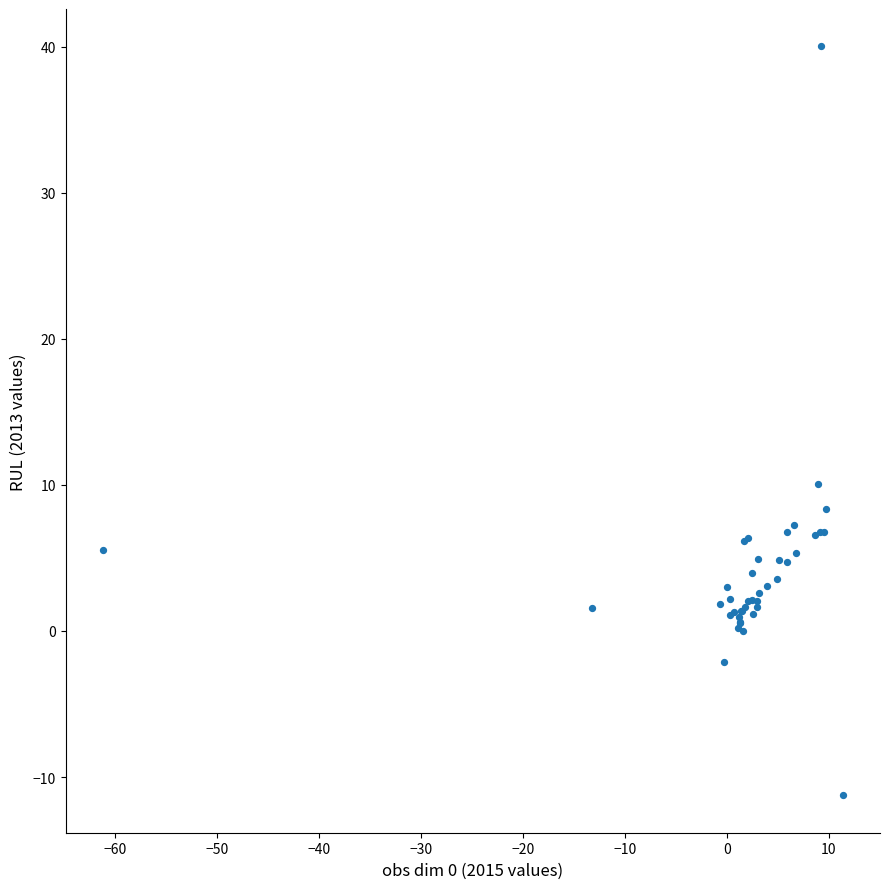

What Y value in the scatter plot is closest to 14?

10.1